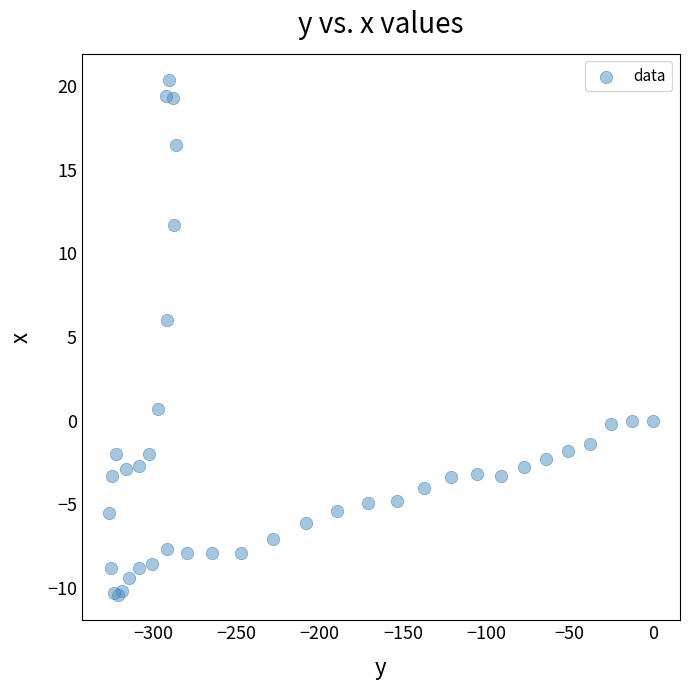

What Y value in the scatter plot is closest to 4?

6.0